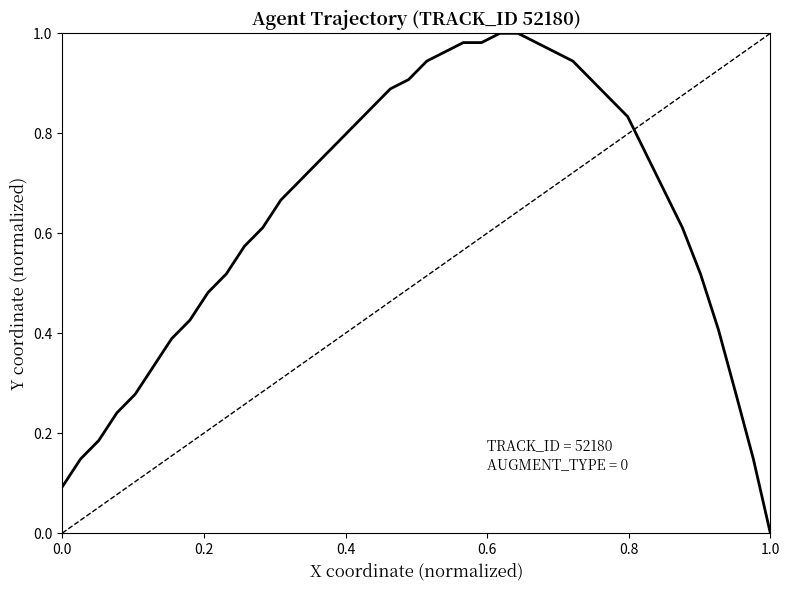

What is the difference between the maximum and second lowest values?

0.9